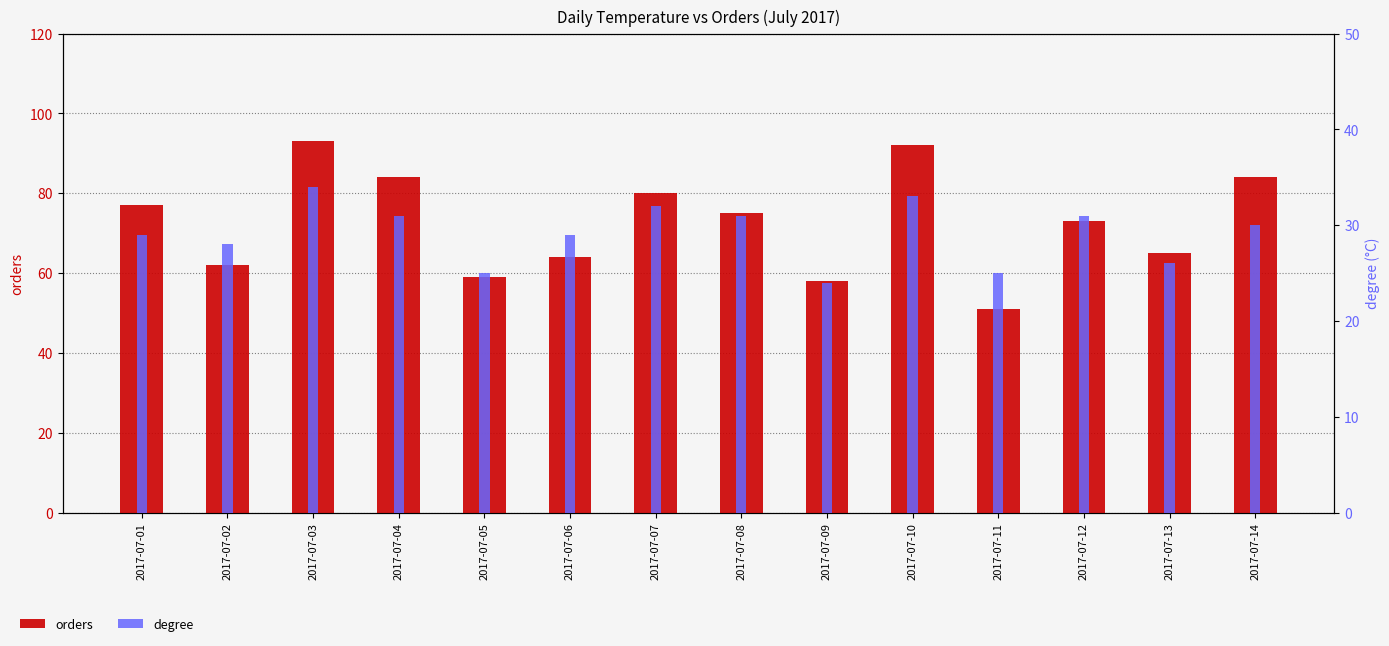

What is the total value across all series at 2017-07-11?

76